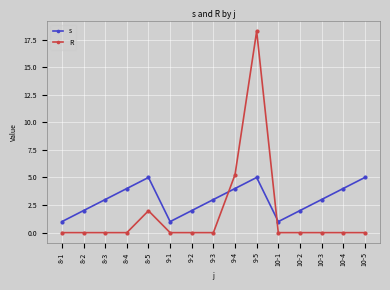

Is it true that s equals 2.0 at 9-2?

True